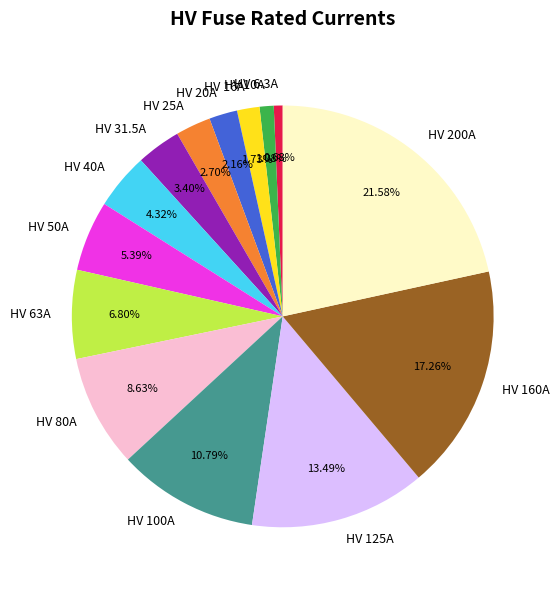

Approximately how many times larger is the value at HV 40A compared to HV 16A?

2.5